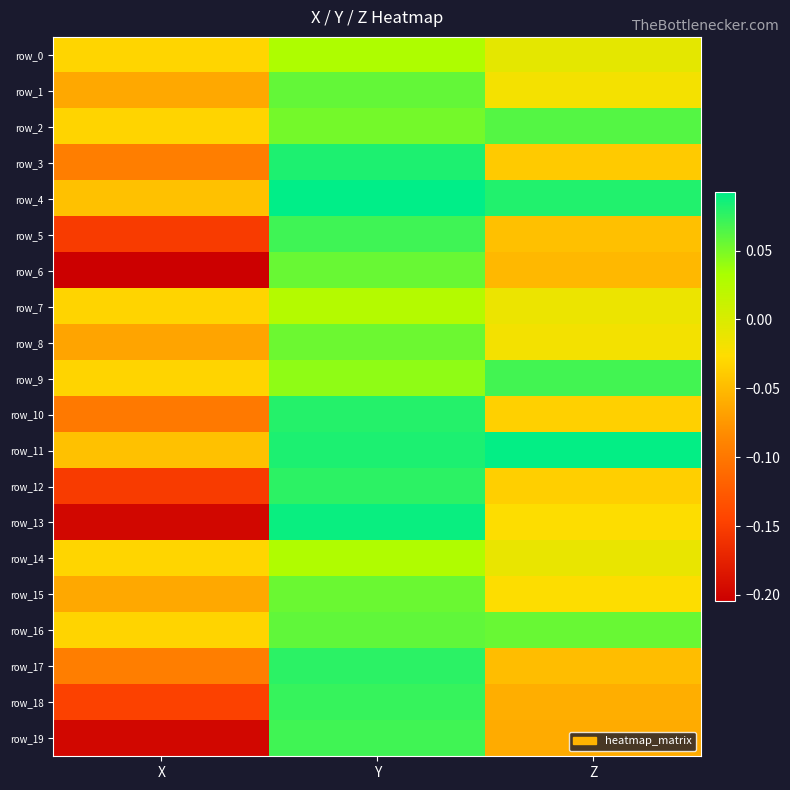

What is the highest value of the row_2 series?

0.1